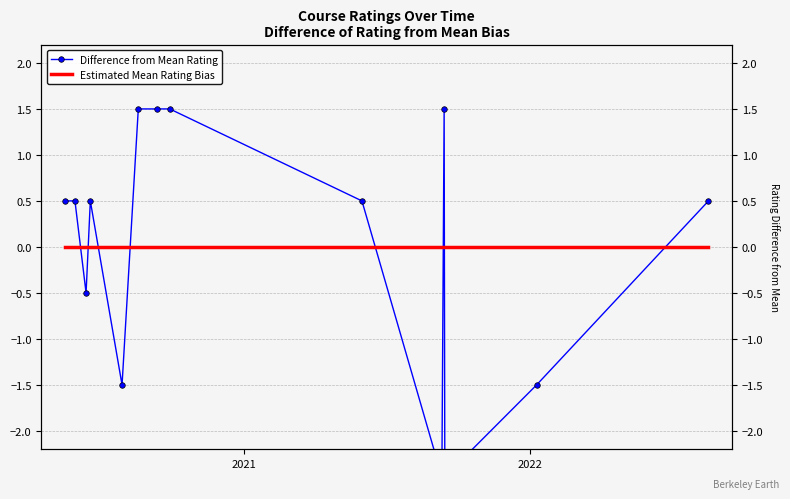

What is the maximum value shown in the chart?

1.5